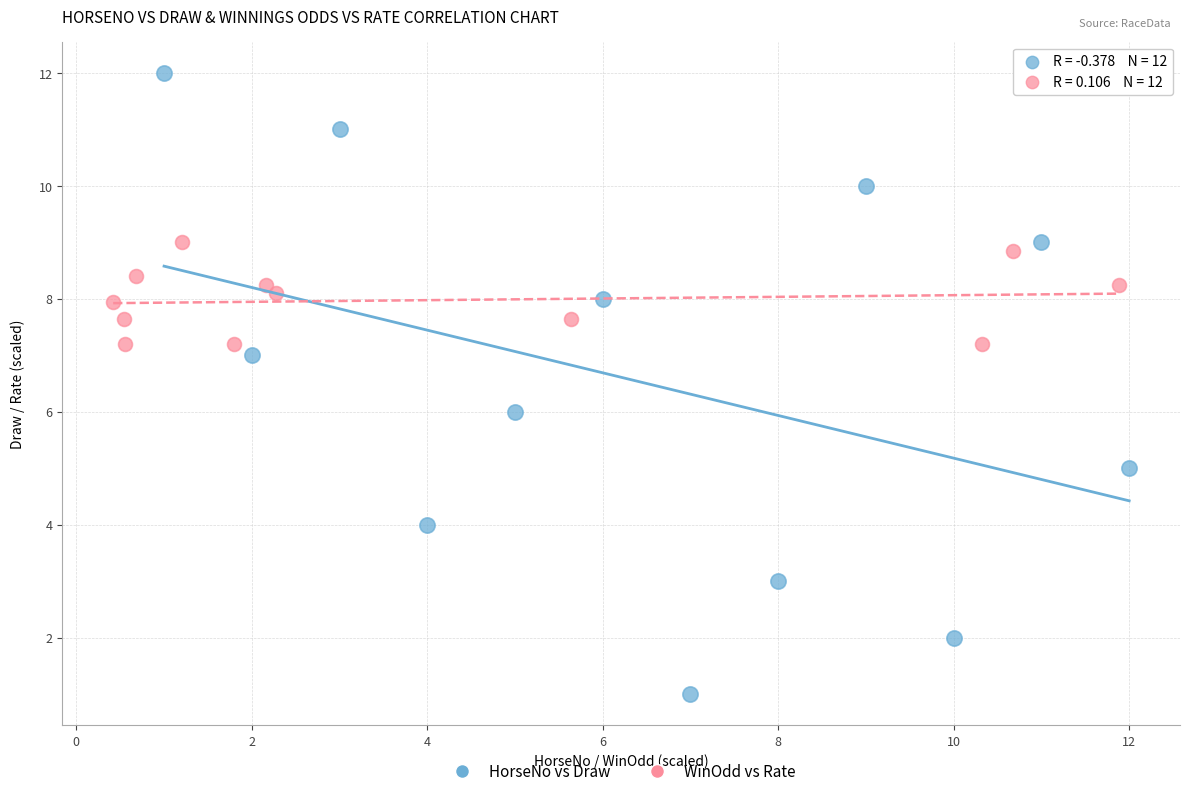

Which series reaches the maximum Y coordinate?

HorseNo vs Draw